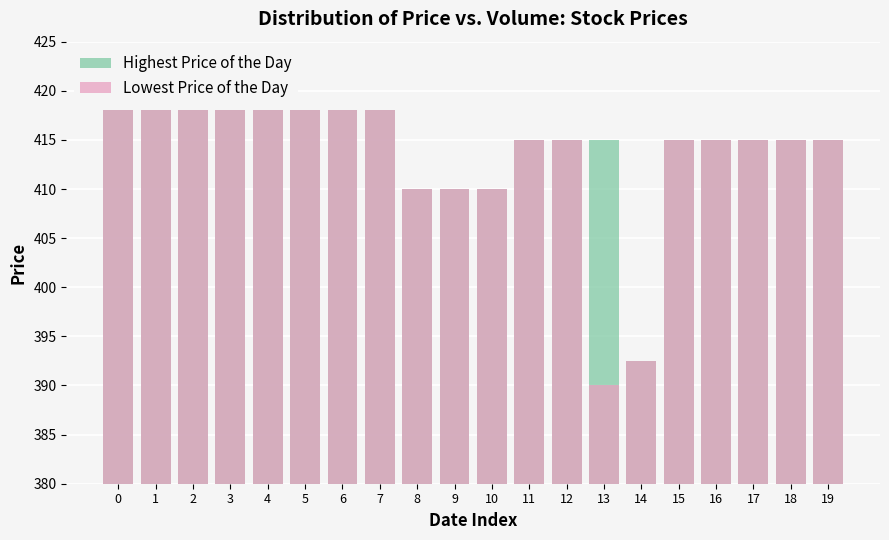

Which series changed the most between 7 and 18?

Highest Price of the Day